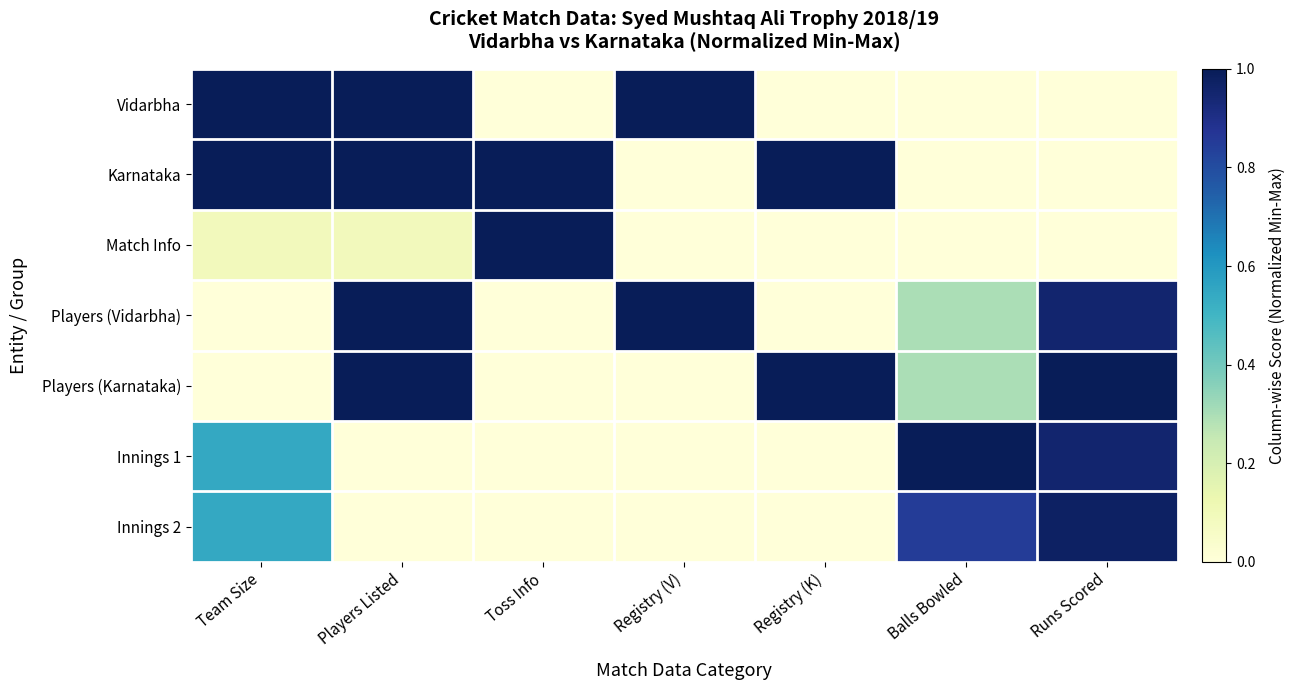

Which series has the largest total across all categories?

Karnataka